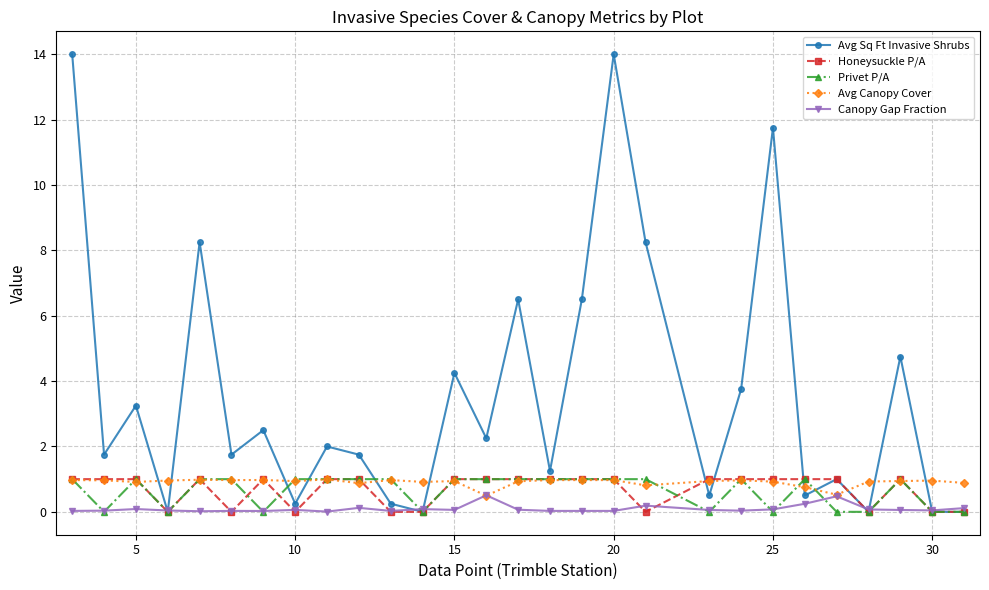

What is the highest value of the Canopy Gap Fraction series?

0.5